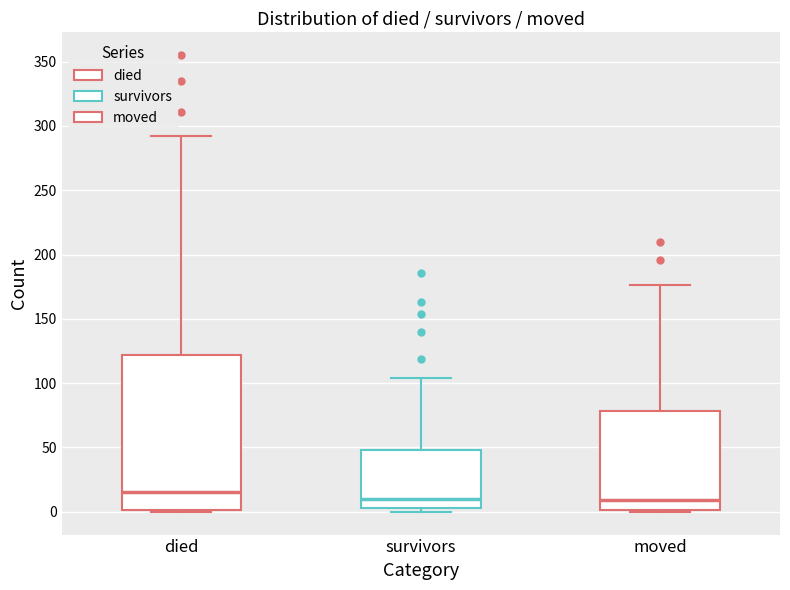

Reading left to right, transcribe this box plot: for each box, give where its median line is, the range the box spans, and where its two whiskers end, as read against the y-axis. The values are not printed on the chart, so give them approximately, as read against the axis.

died: median 15, box 0 to 120, whiskers 0 to 290
survivors: median 10, box 5 to 50, whiskers 0 to 105
moved: median 10, box 0 to 80, whiskers 0 to 175